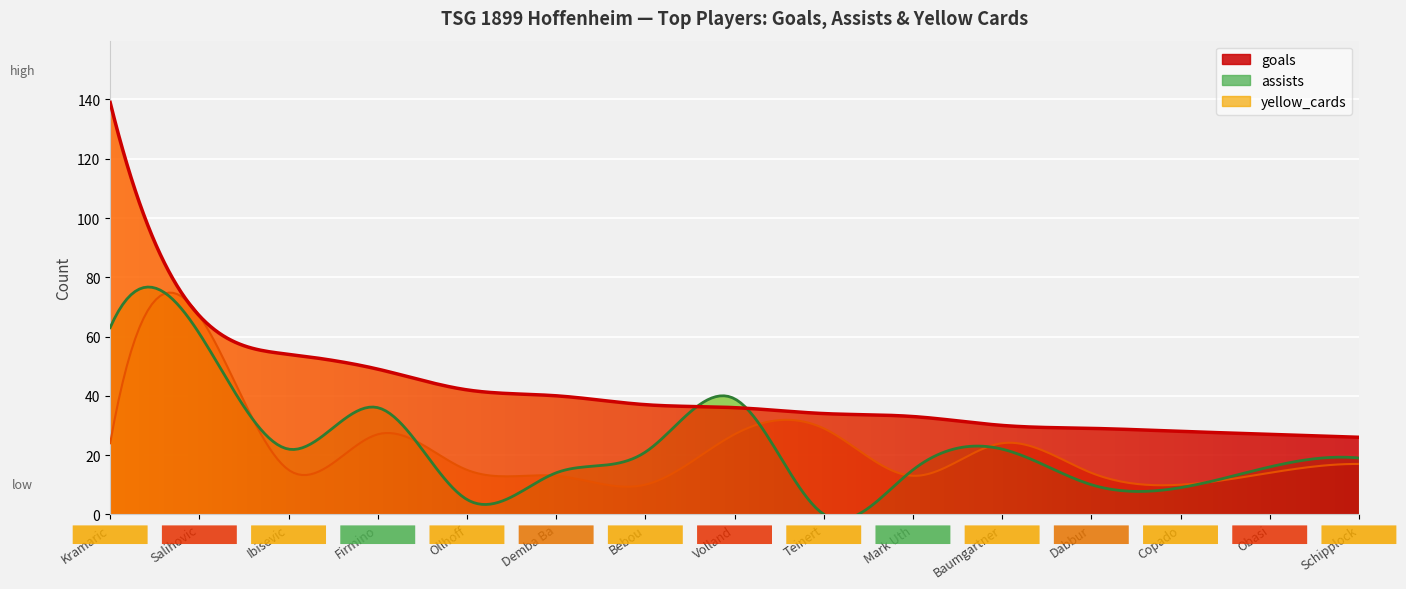

What is the label of the 1st point from the right?

Schipplock